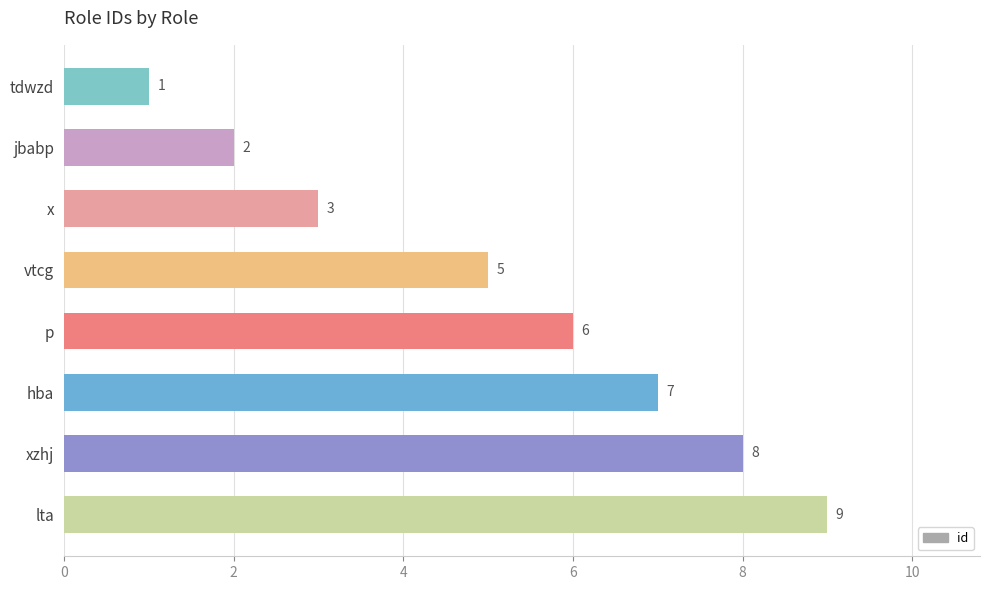

What is the average value?

5